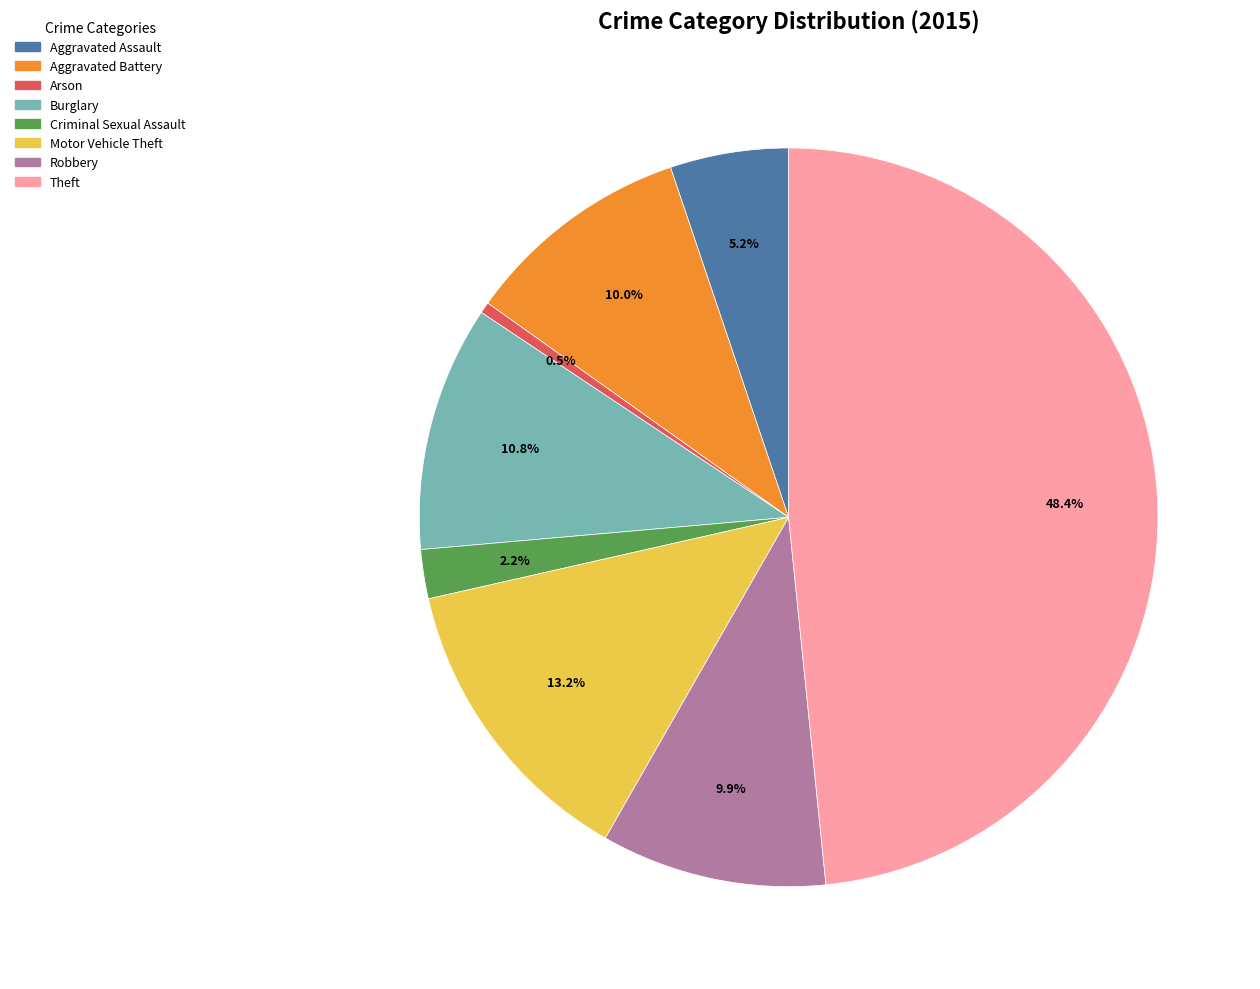

To the nearest percent, what percentage of the pie is Burglary?

11%